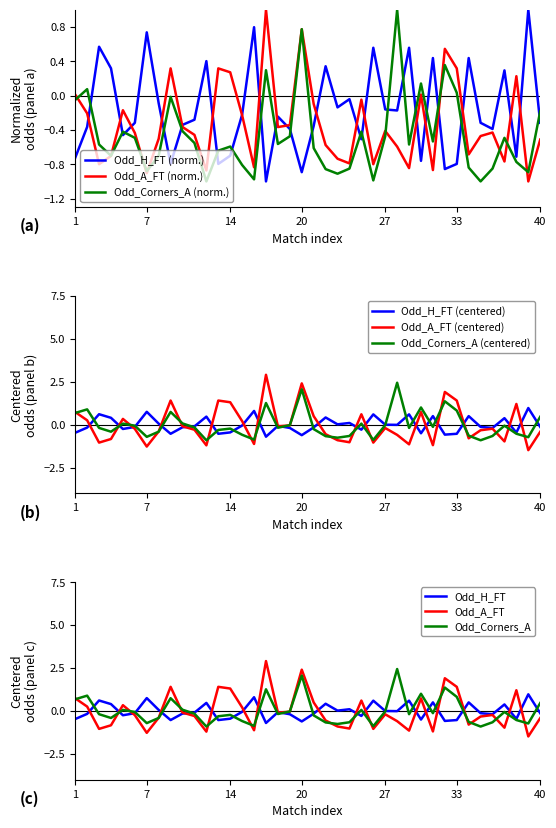

The value of Odd_H_FT at 17 is -0.2. True or false?

True